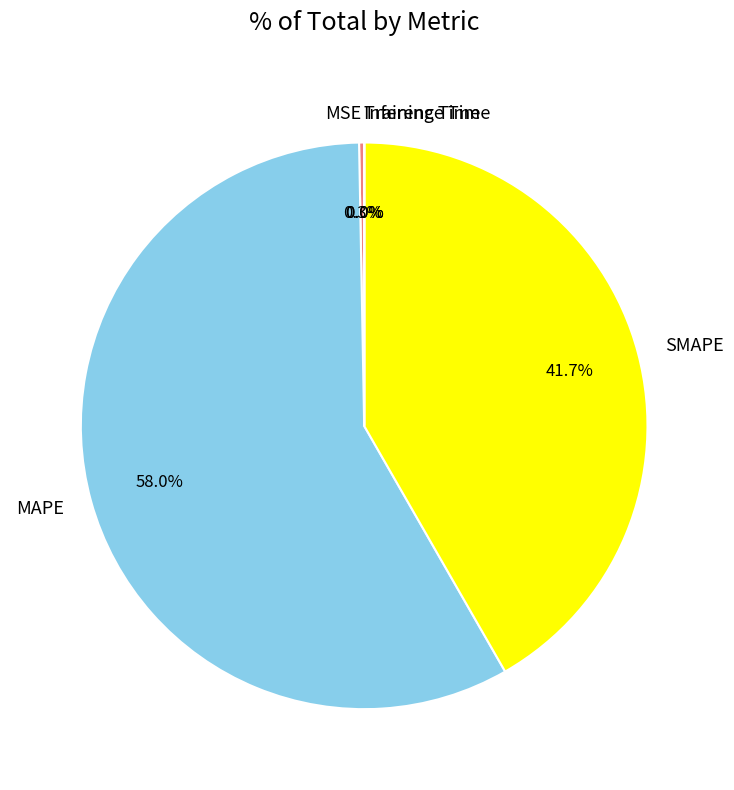

What percentage is NOT represented by MAPE?

42.0%